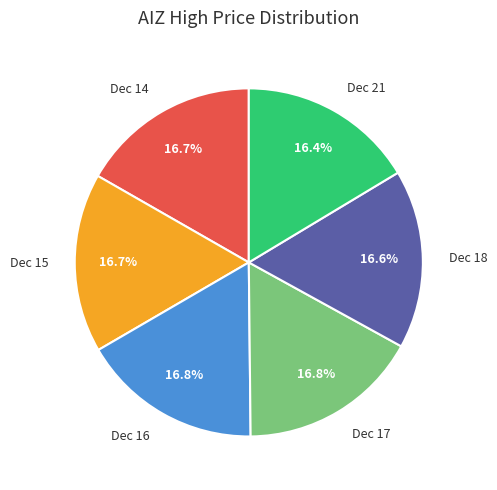

How many slices are in this pie chart?

6